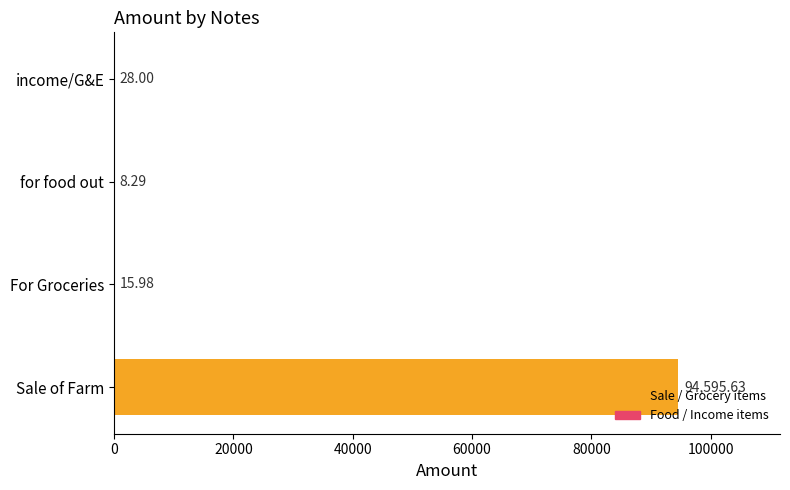

At which label is the value closest to 47301?

income/G&E